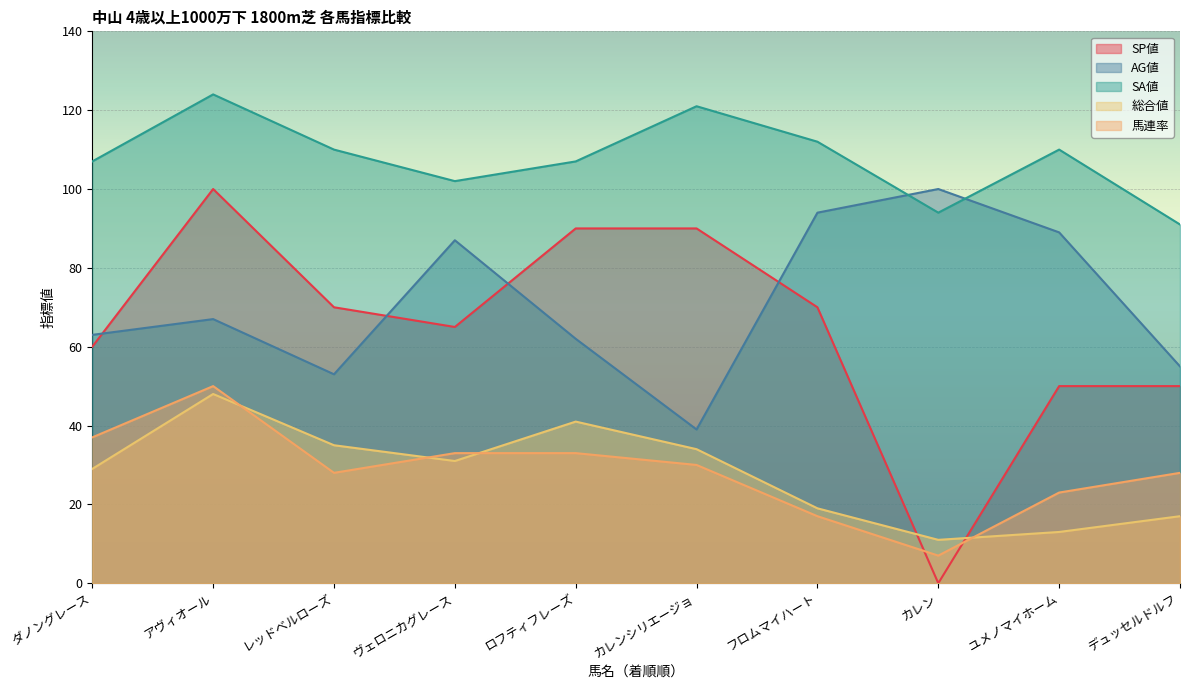

What is the difference between the maximum and minimum values in the 馬連率 series?

43